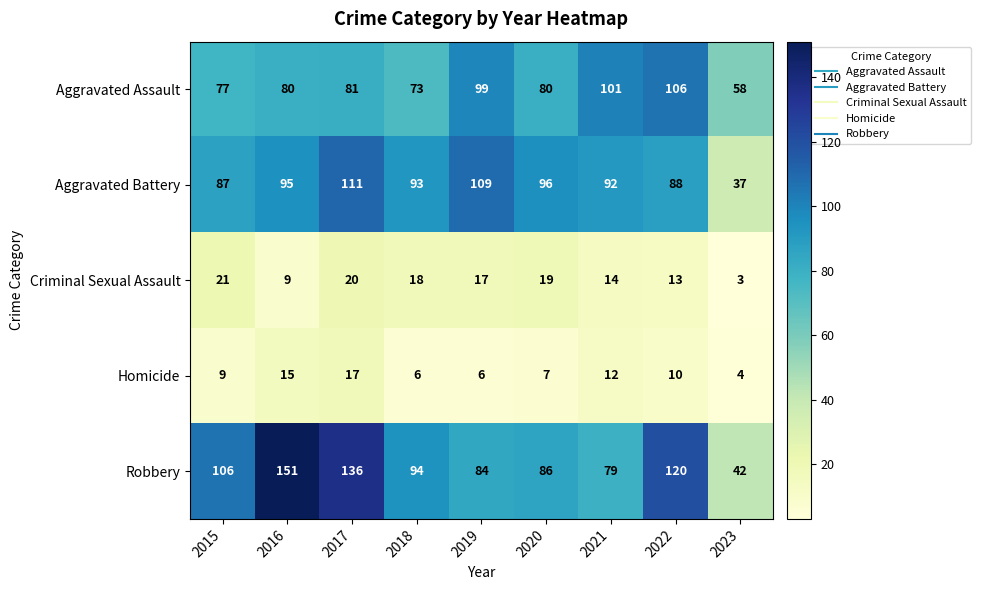

Where is Homicide nearest to the value 10?

2022